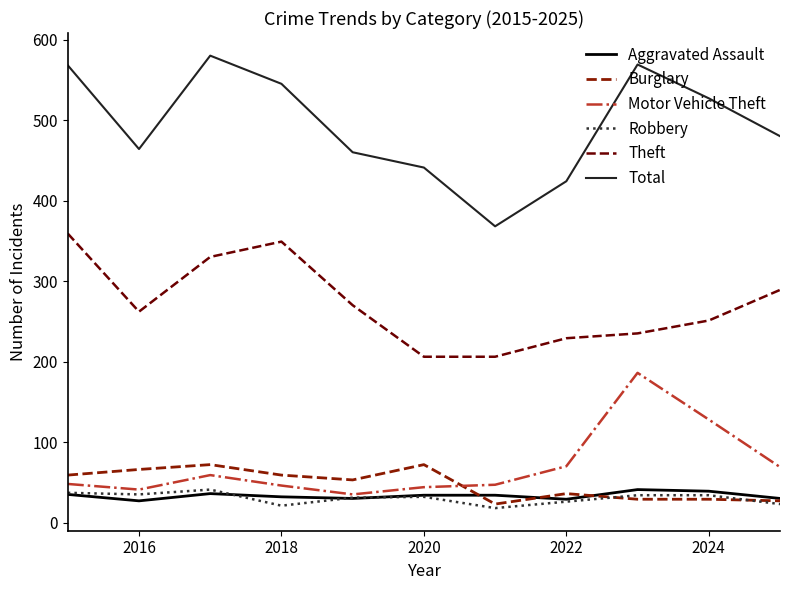

What is the maximum value shown in the chart?

580